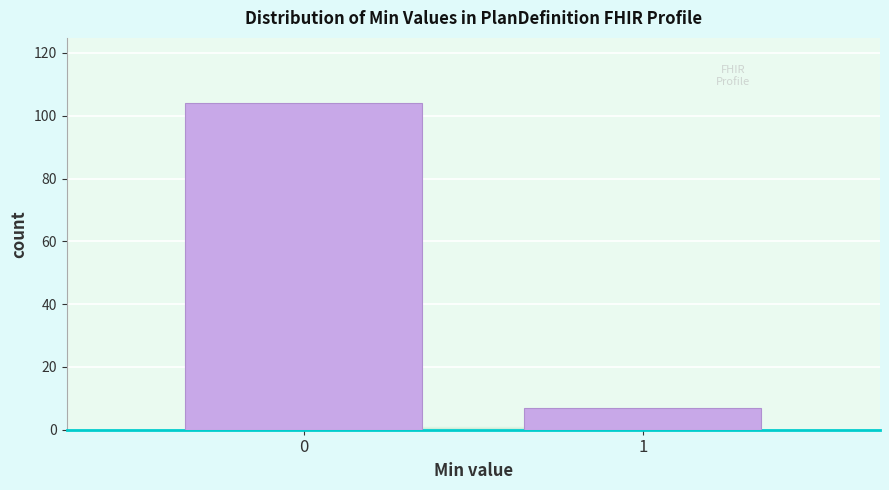

Reading left to right, what are all the values shown in this chart?

0=104	1=7